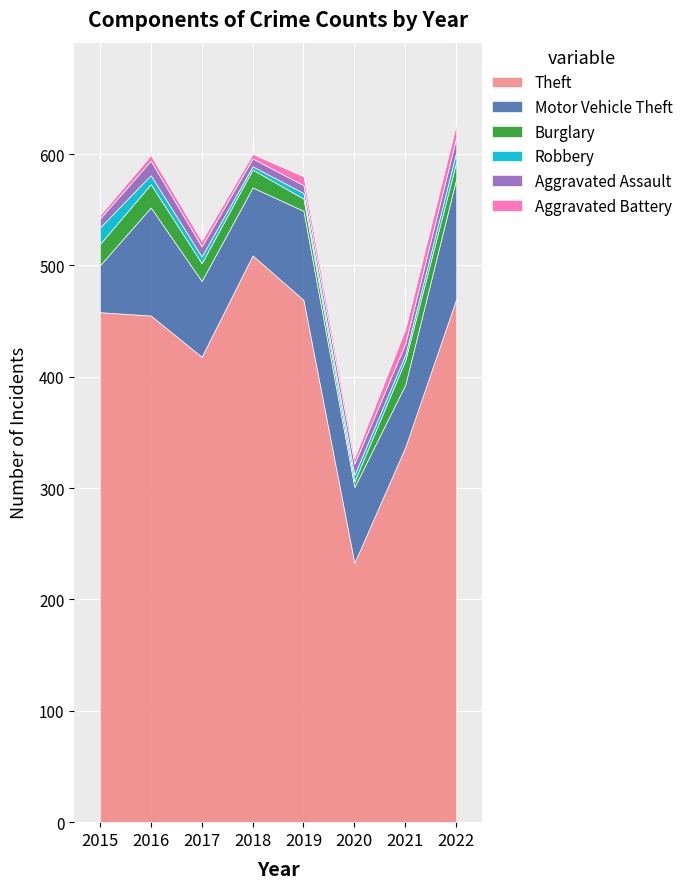

How many data points in Theft are less than 458?

4